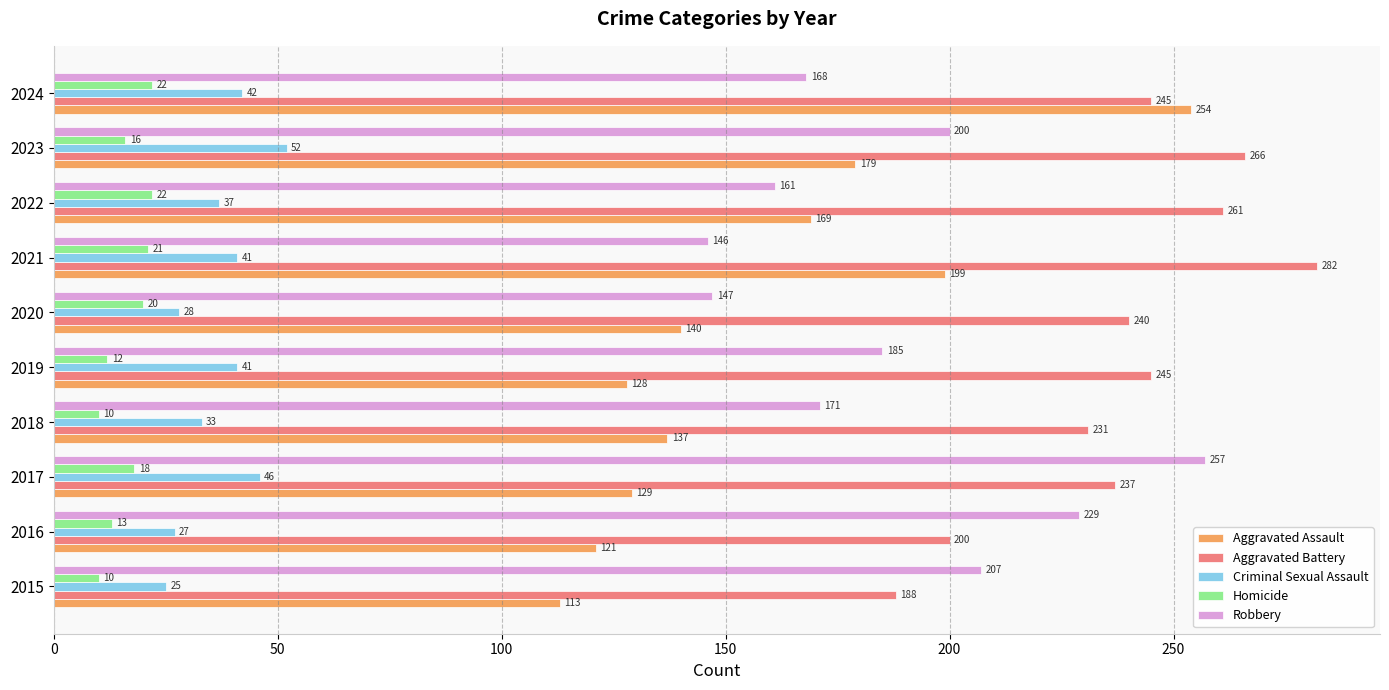

At 2023, list the series in order from smallest to largest.

Homicide, Criminal Sexual Assault, Aggravated Assault, Robbery, Aggravated Battery